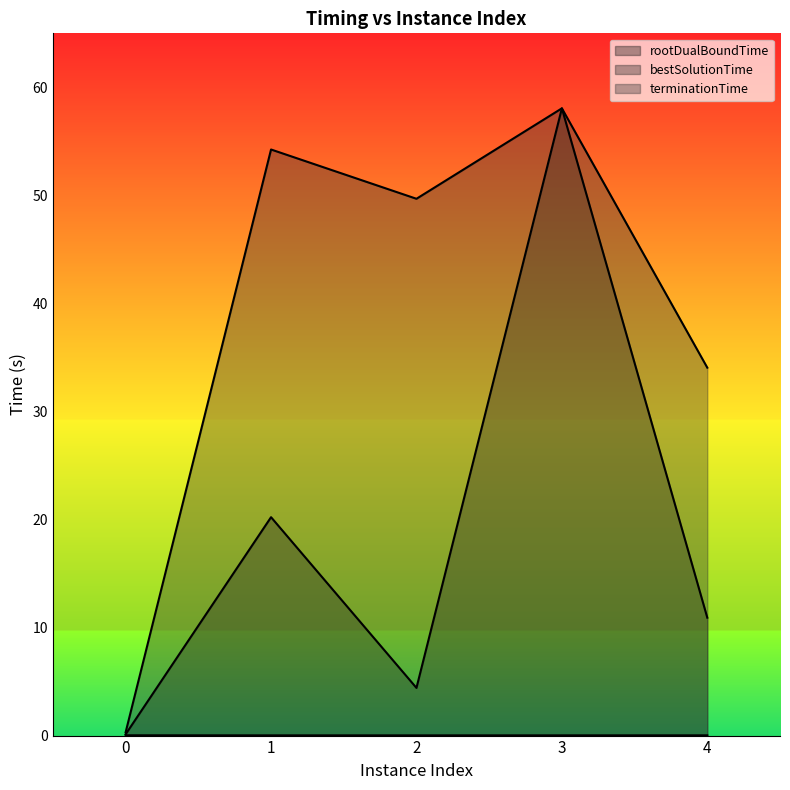

Which label corresponds to the largest value in the chart?

3